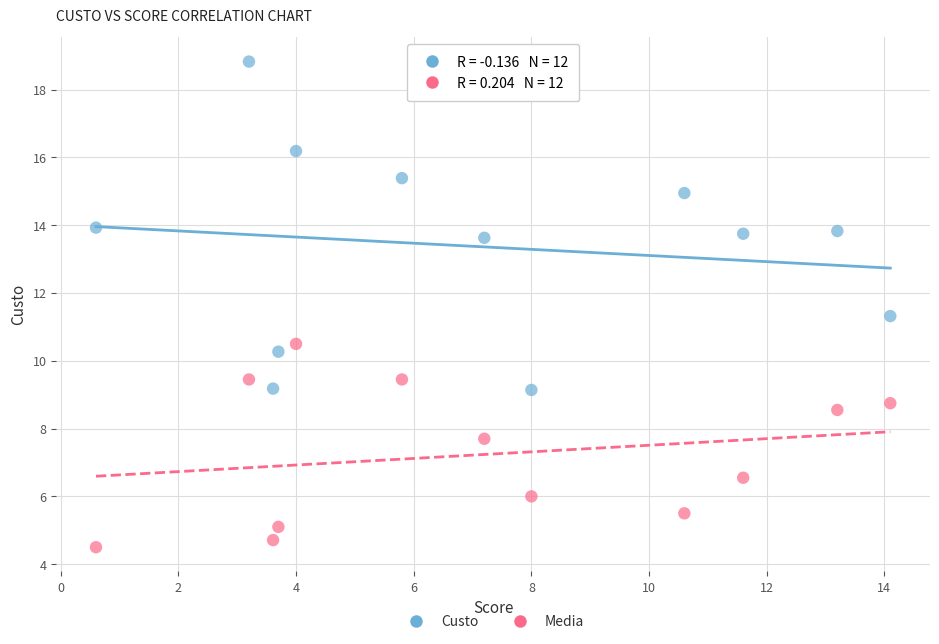

Which series has the largest Y range (max minus min)?

Custo